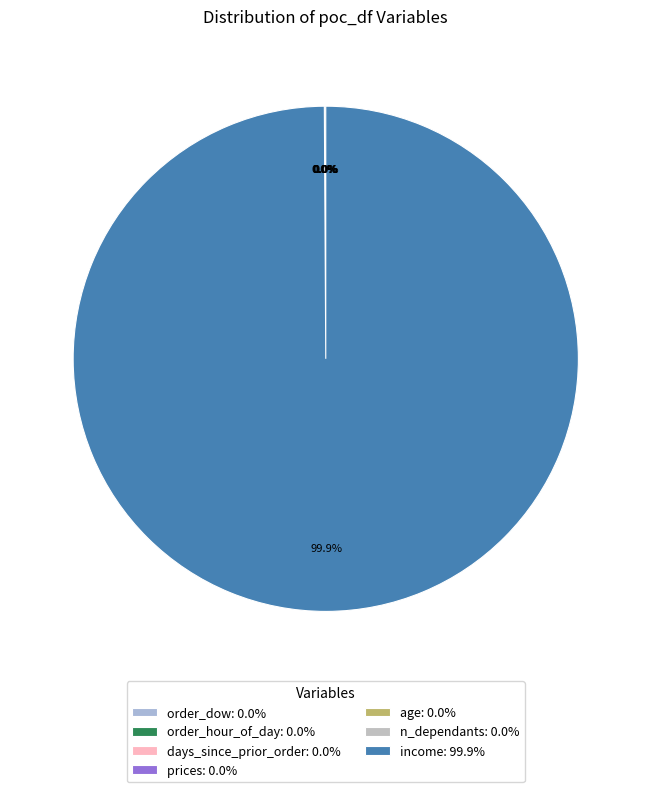

What percentage is NOT represented by days_since_prior_order?

100.0%